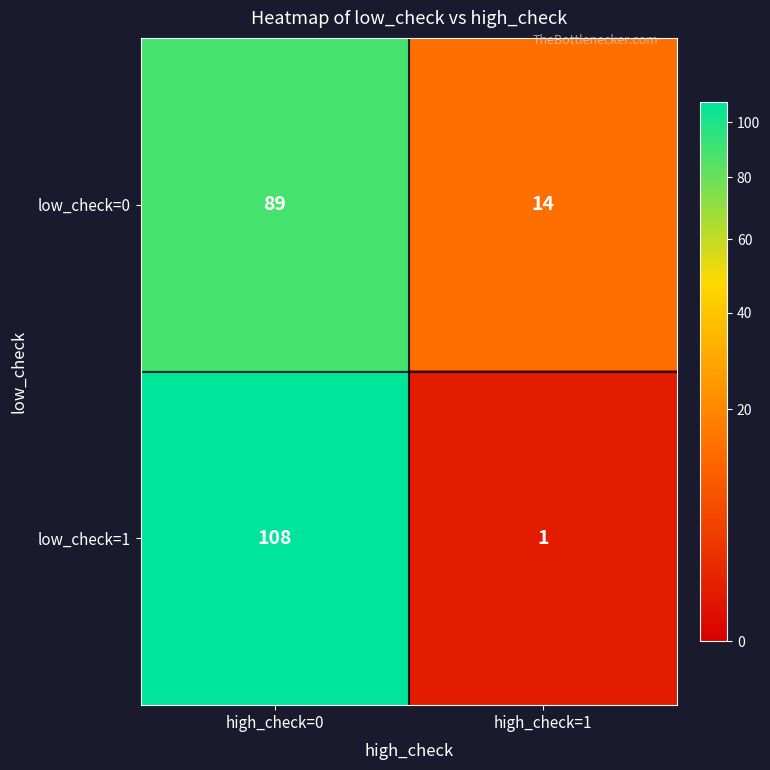

How many data points does each series have?

2